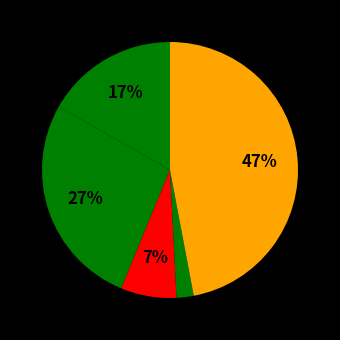

Is there a majority slice in this chart?

No